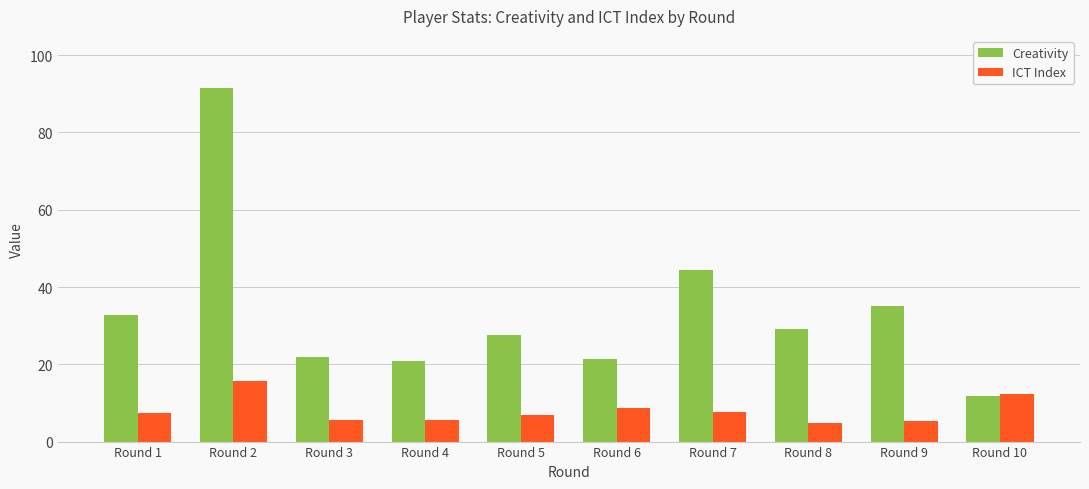

Which category has the highest value in the ICT Index series?

Round 2